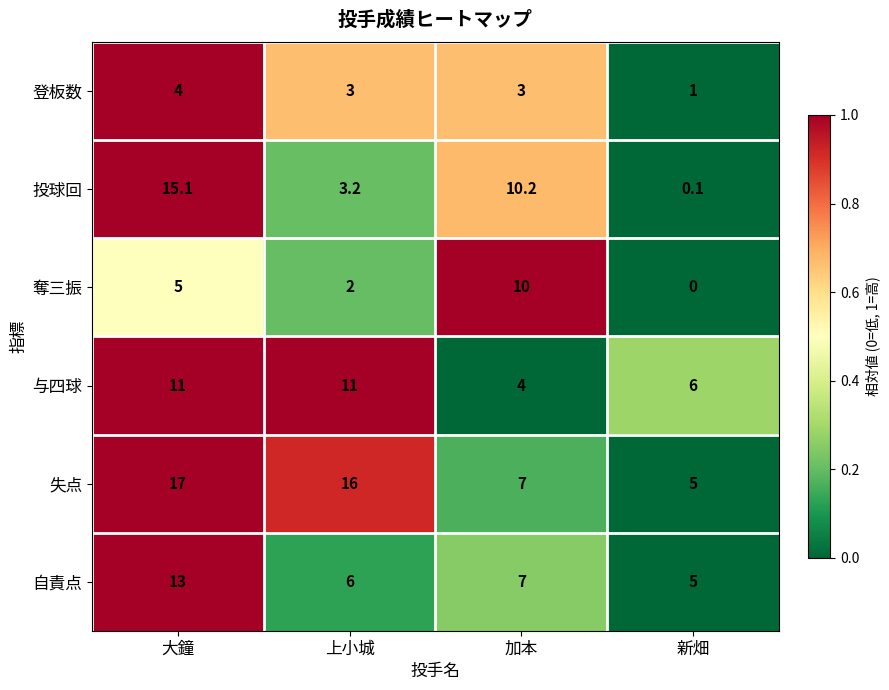

What is the sum of all 奪三振 values?

17.0